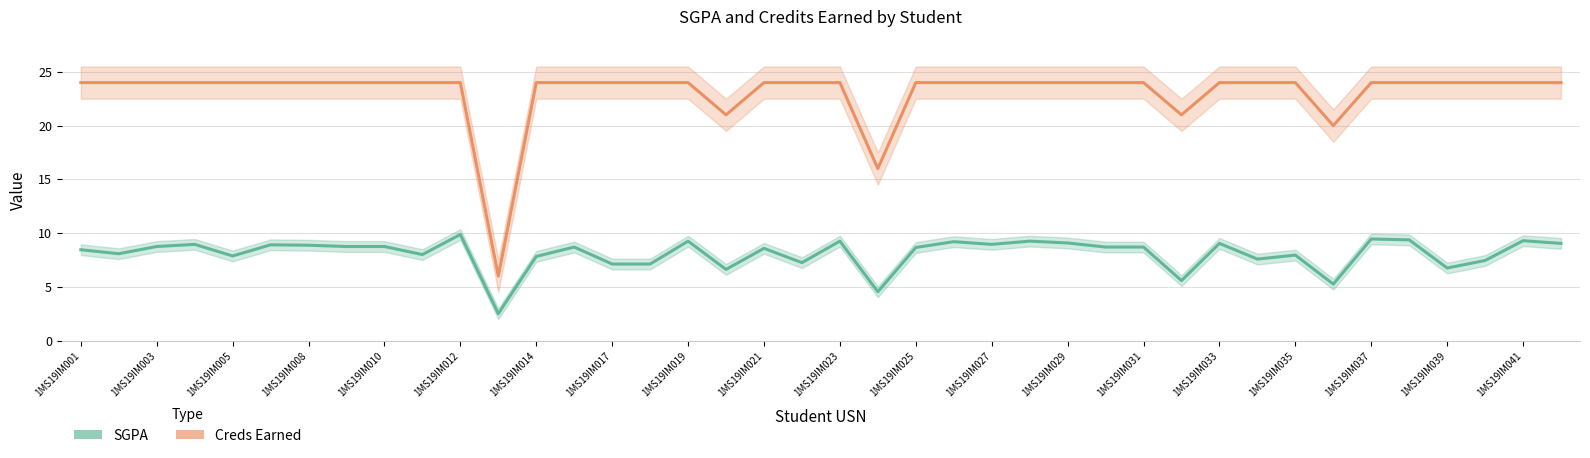

Where does the SGPA series first go above 8?

1MS19IM001